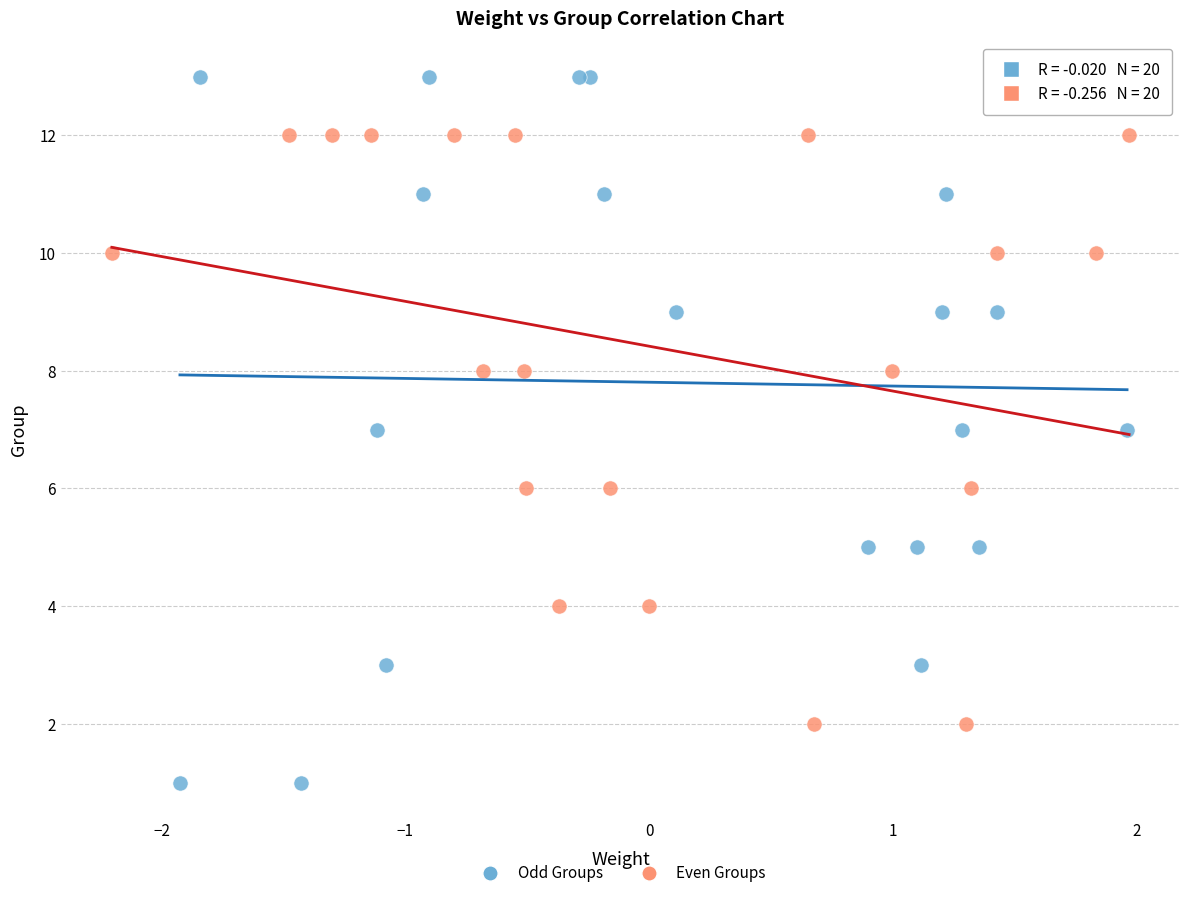

Which series has the widest spread of Y values?

Odd Groups